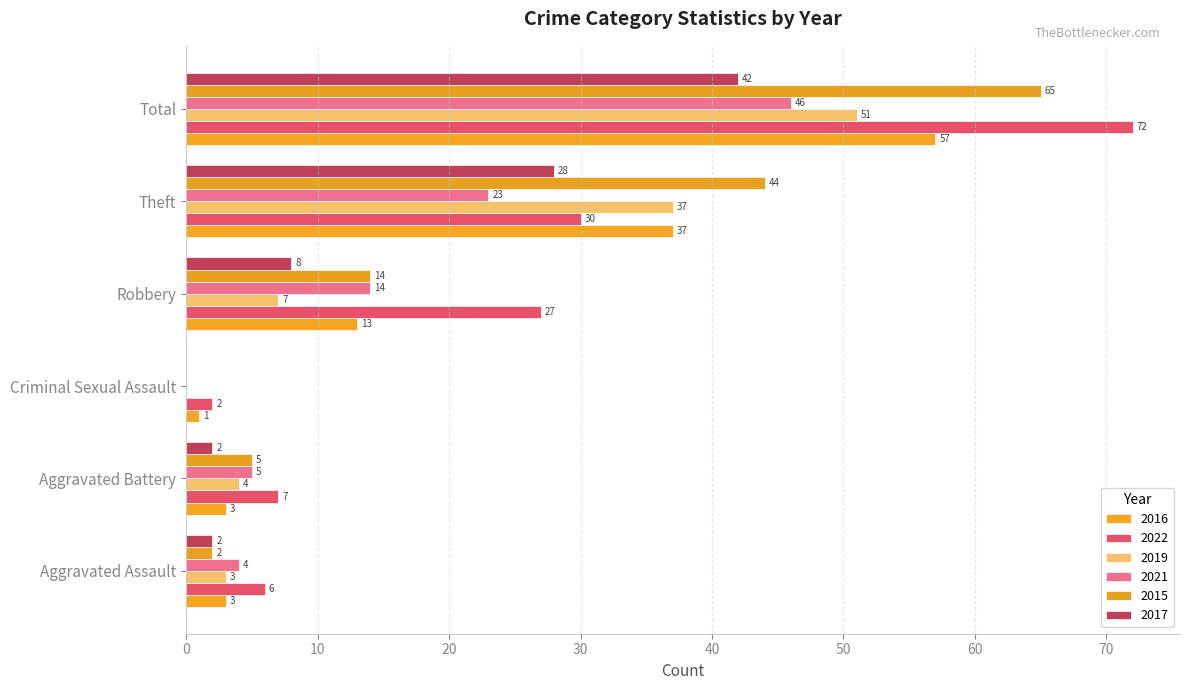

What is the total value across all series at Criminal Sexual Assault?

3